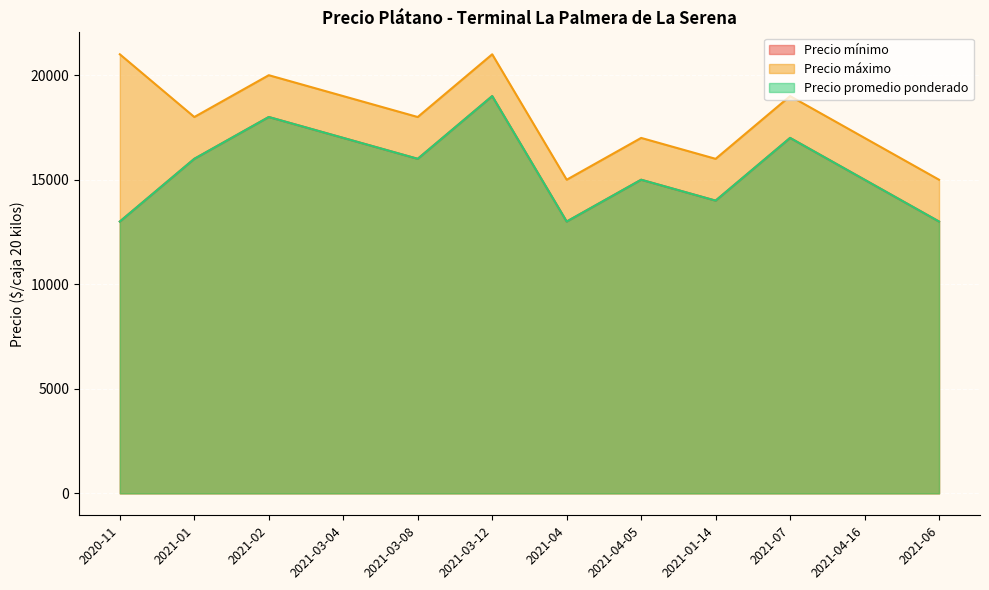

Read the Precio máximo value at 2021-04-16, to the nearest 50.

17000